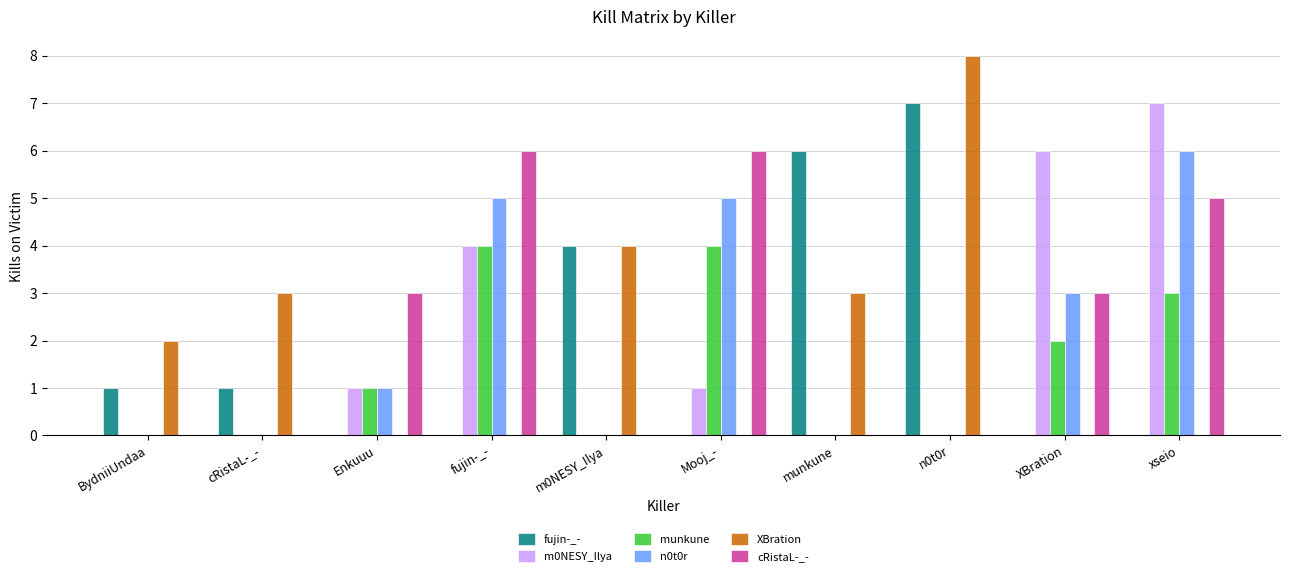

What is the total value across all series at xseio?

21